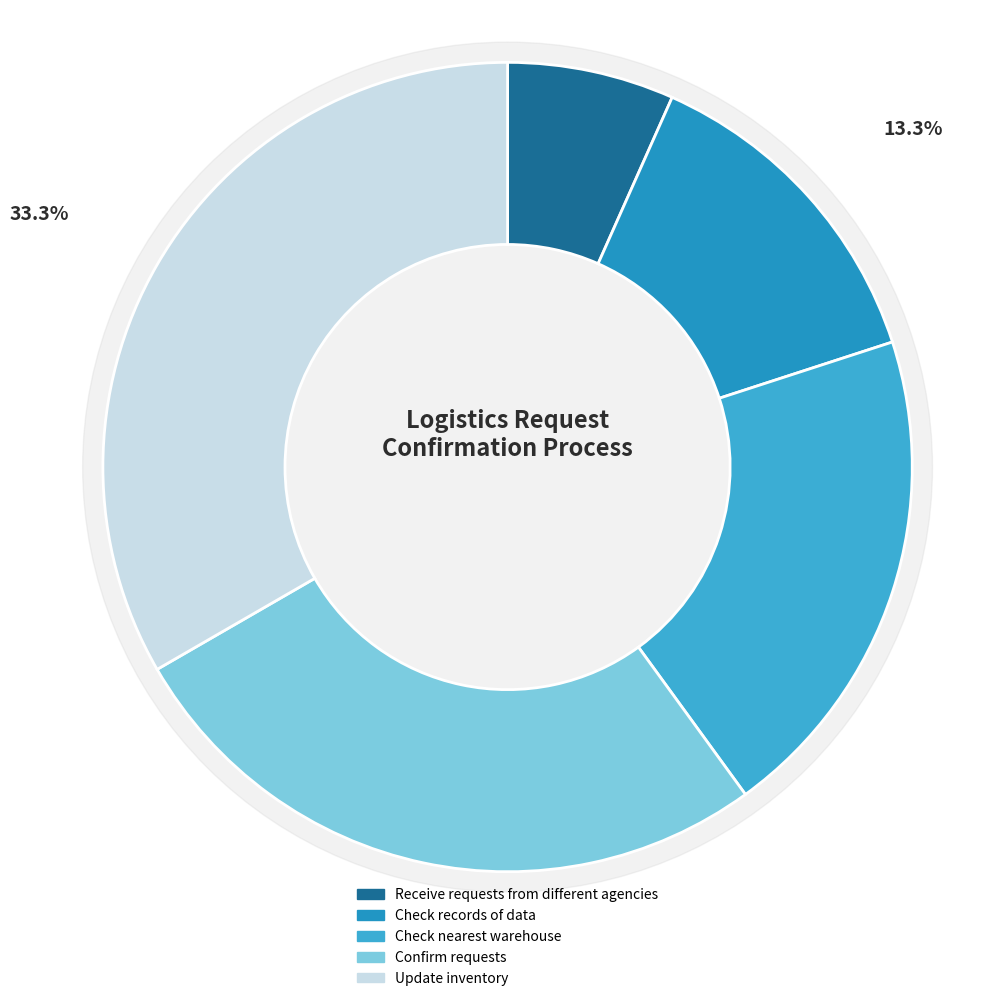

What is the change in value from Check records of data to Update inventory?

+3